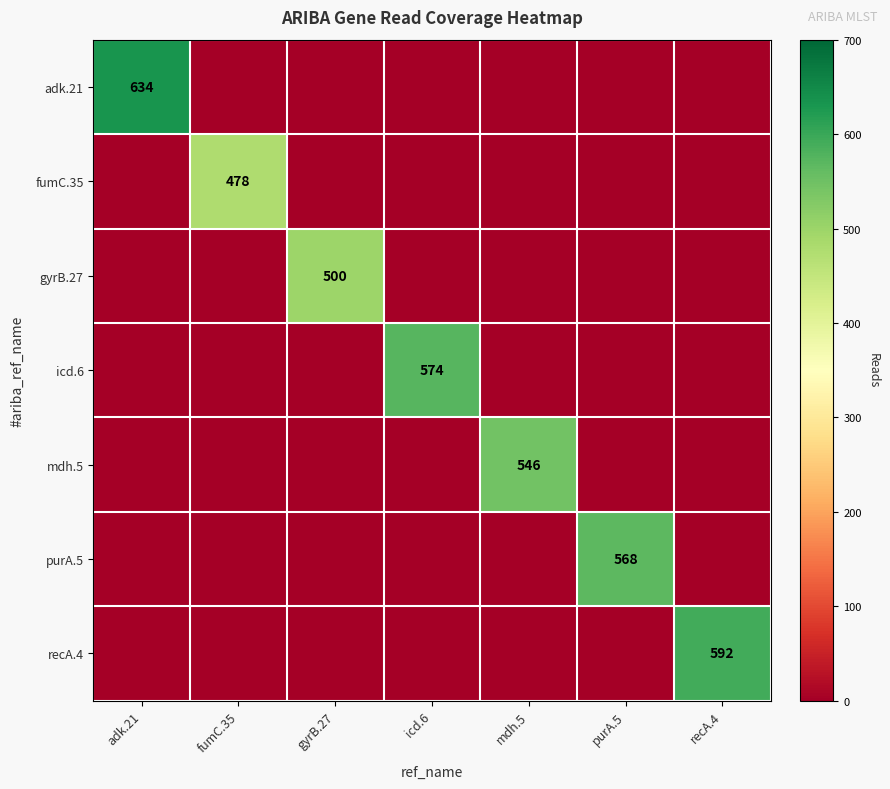

How many data points does each series have?

7